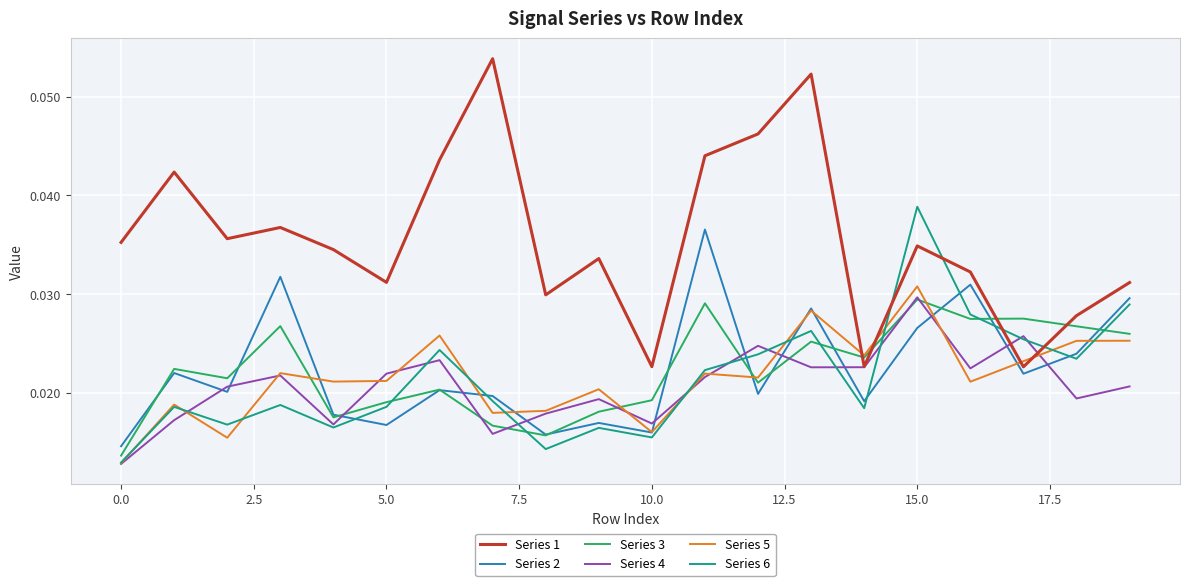

Which series has the largest total across all categories?

Series 1